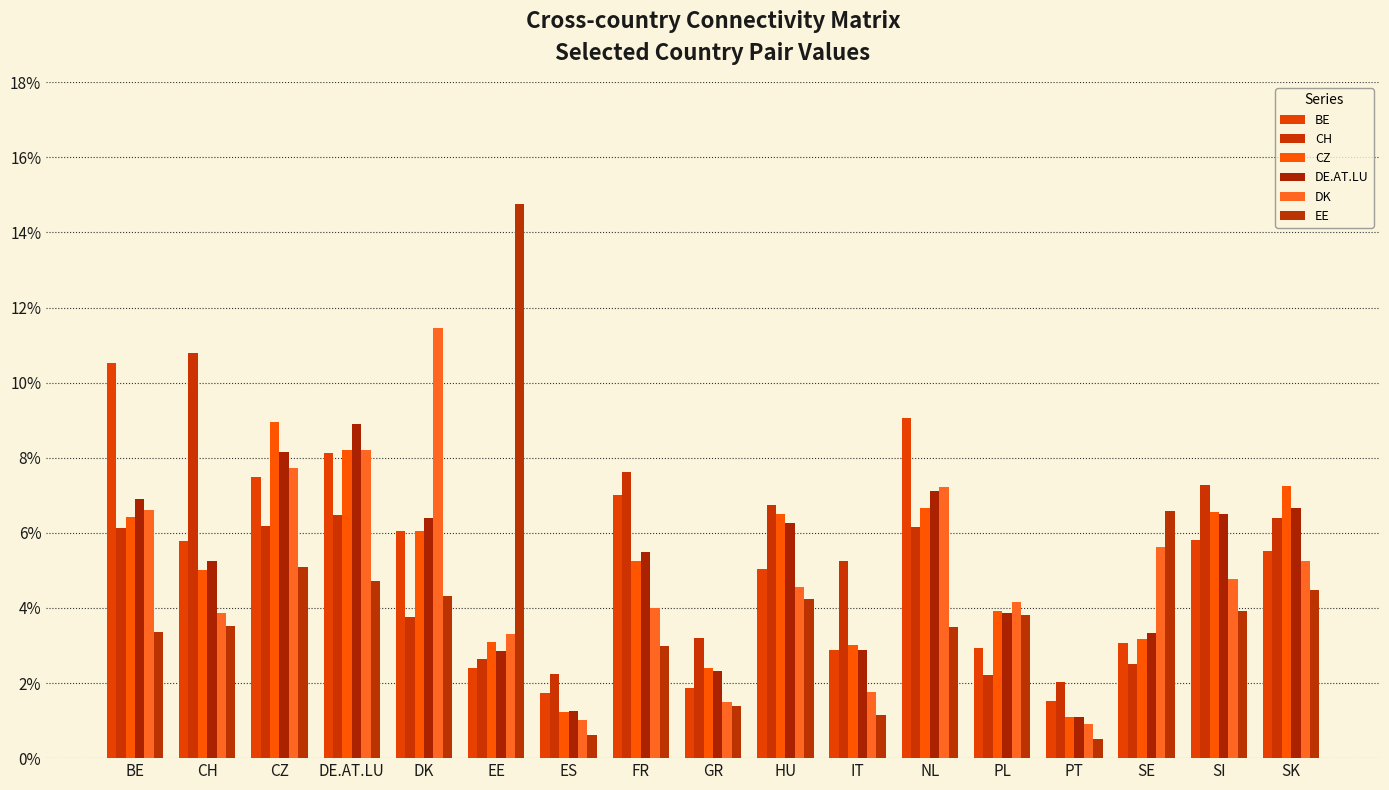

At which label does CH reach its peak?

CH